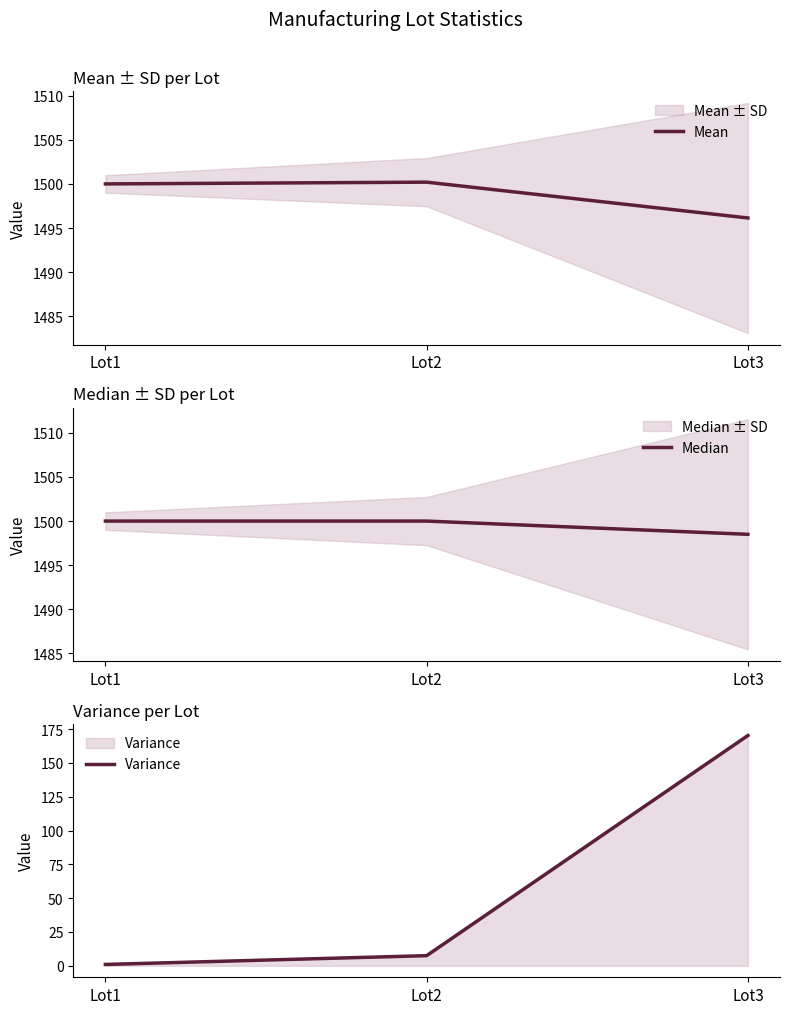

What is the total value across all series at Lot2?

3007.7